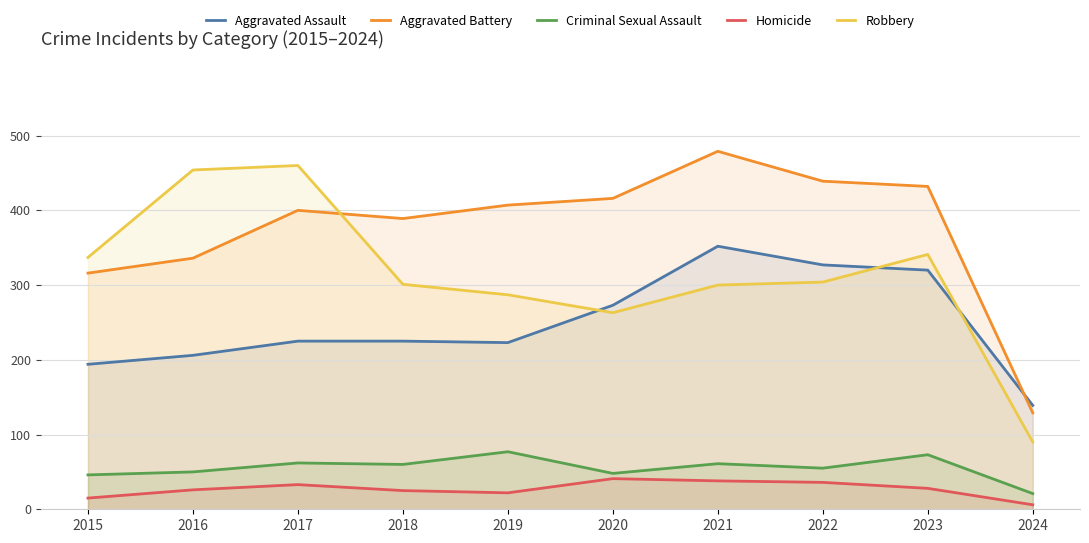

Where is the first local maximum for Criminal Sexual Assault?

2017